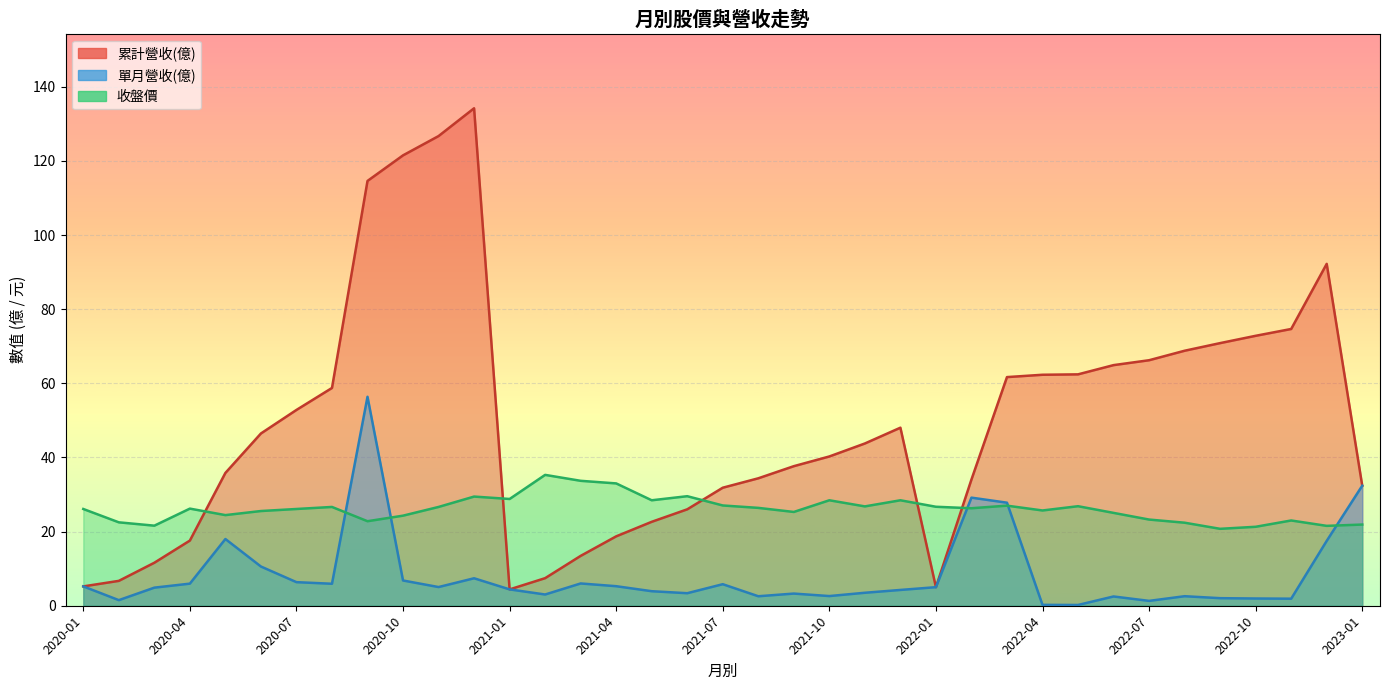

The value of 累計營收(億) at 2021-07 is 31.8. True or false?

True